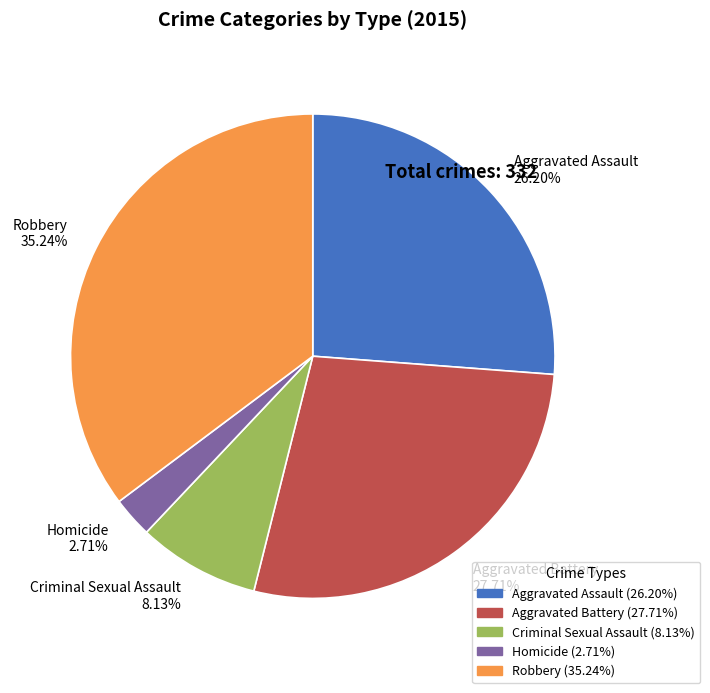

Does Homicide account for over 50% of the chart?

No